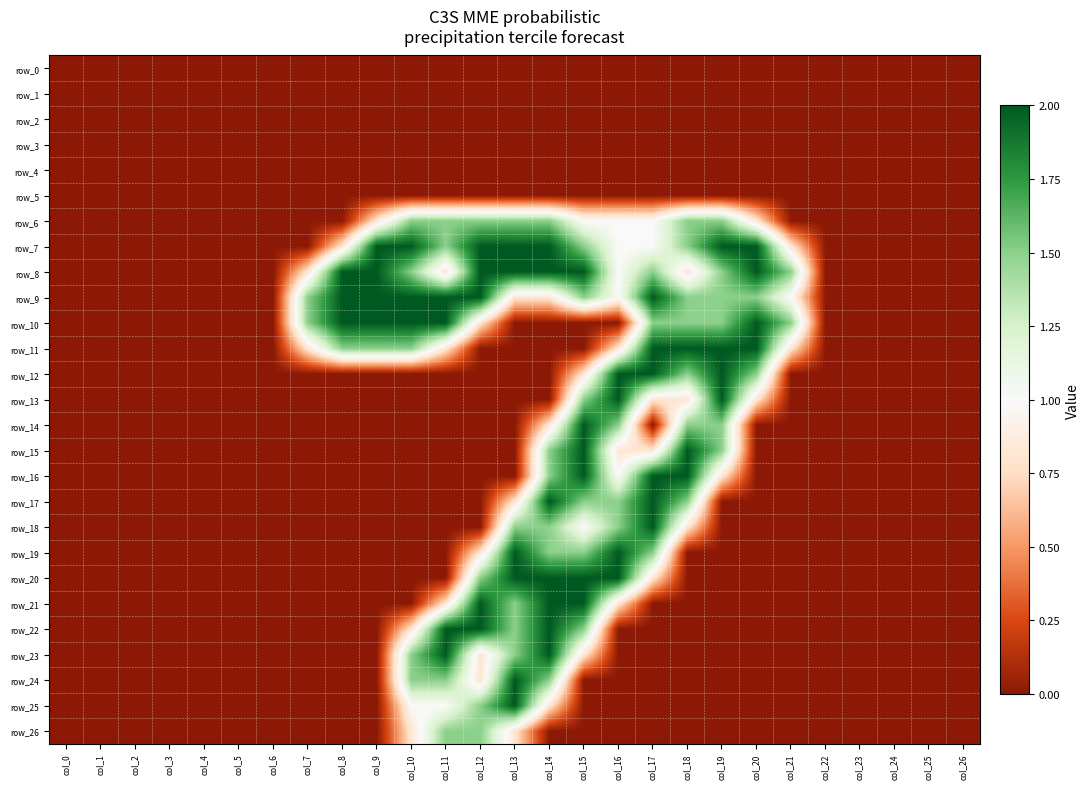

Which series changed the most between col_1 and col_22?

row_0